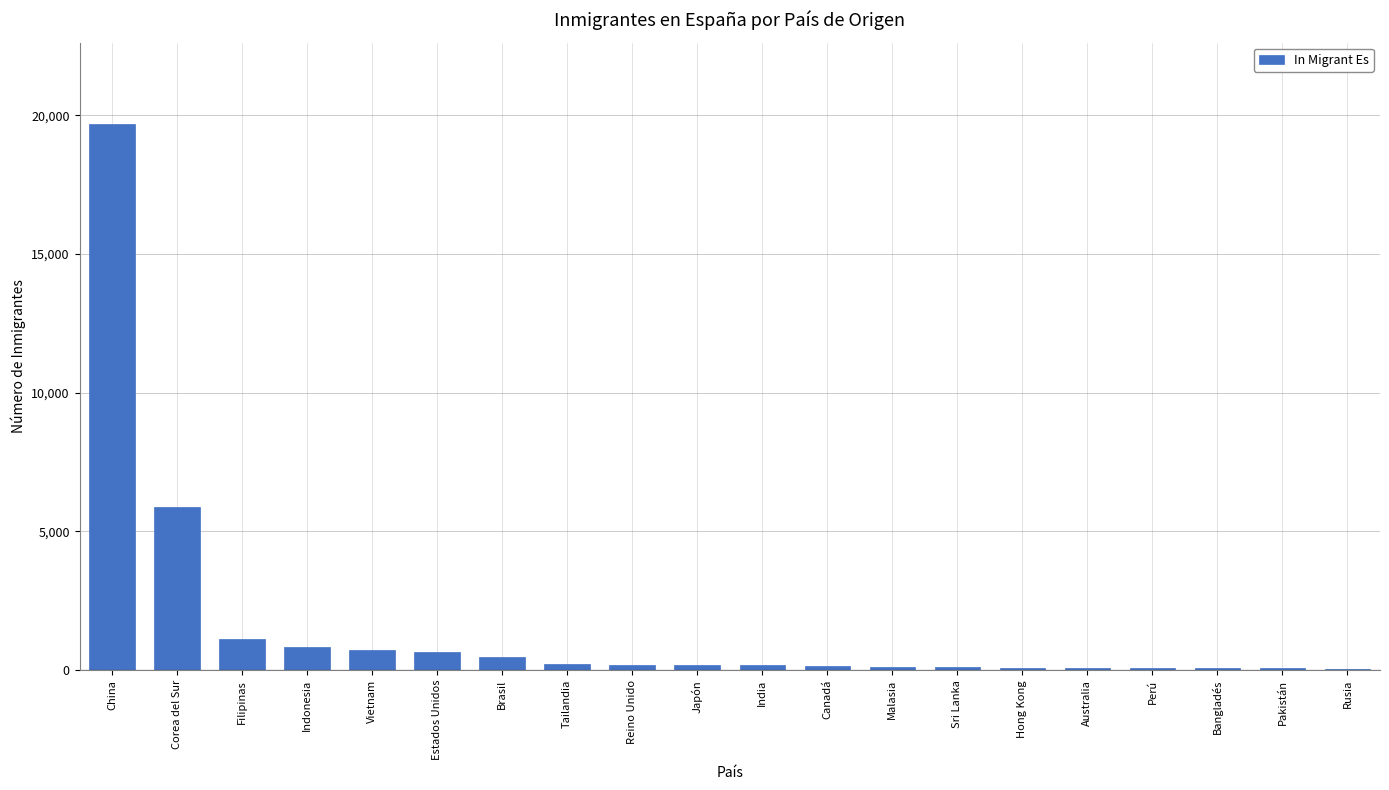

At which label is the value closest to 9855?

Corea del Sur